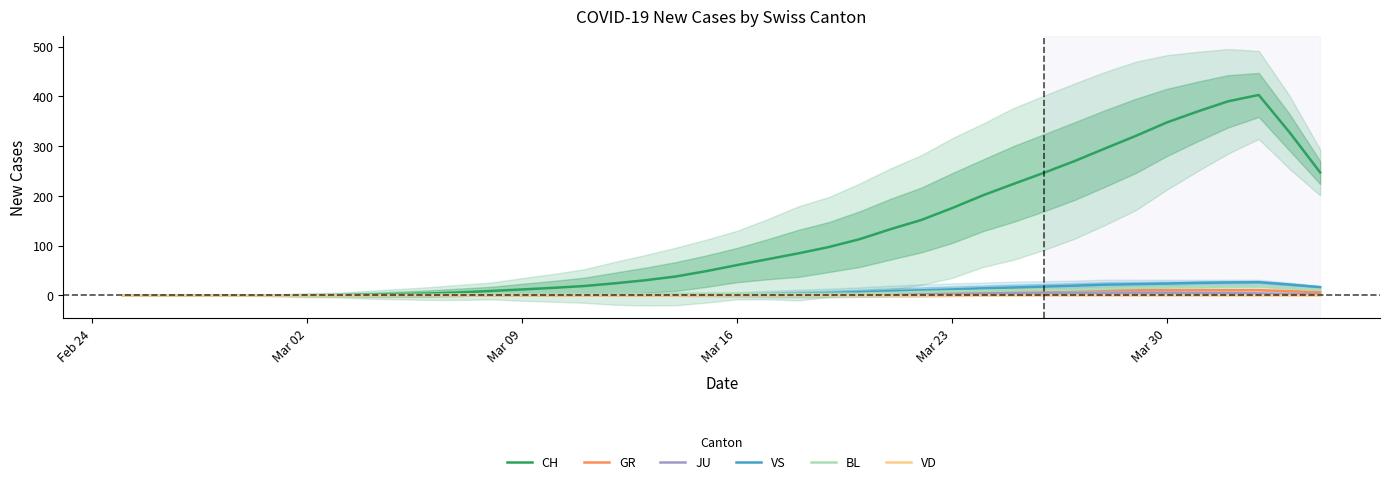

Which category has the lowest value in the VS series?

Feb 24